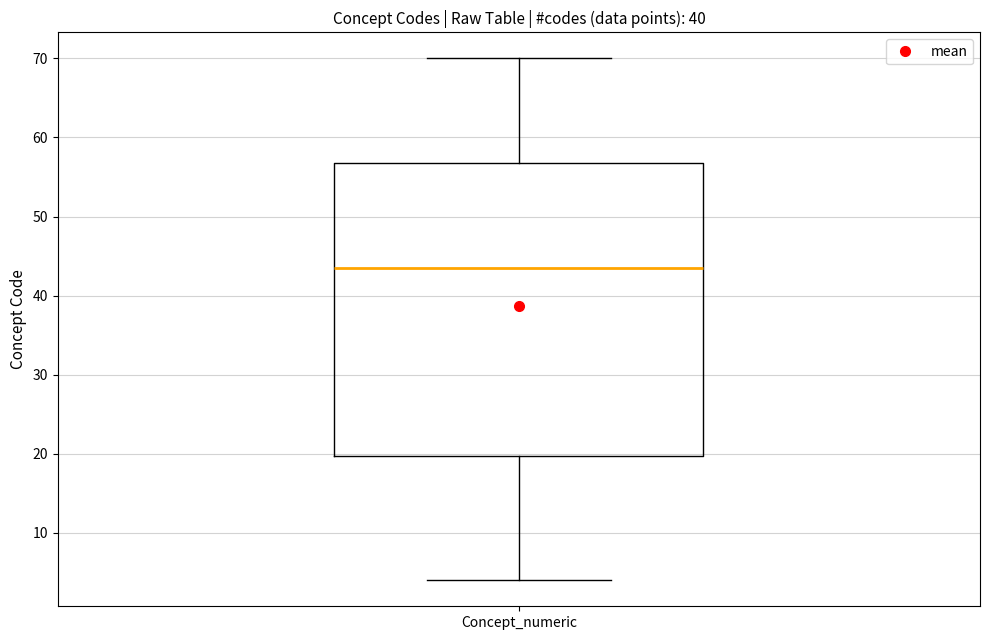

Read this box plot against the y-axis: the position of the median line, the range covered by the box, and the ends of both whiskers. The values are not printed on the chart, so give them approximately, as read against the axis.

median 44, box 20 to 57, whiskers 4 to 70